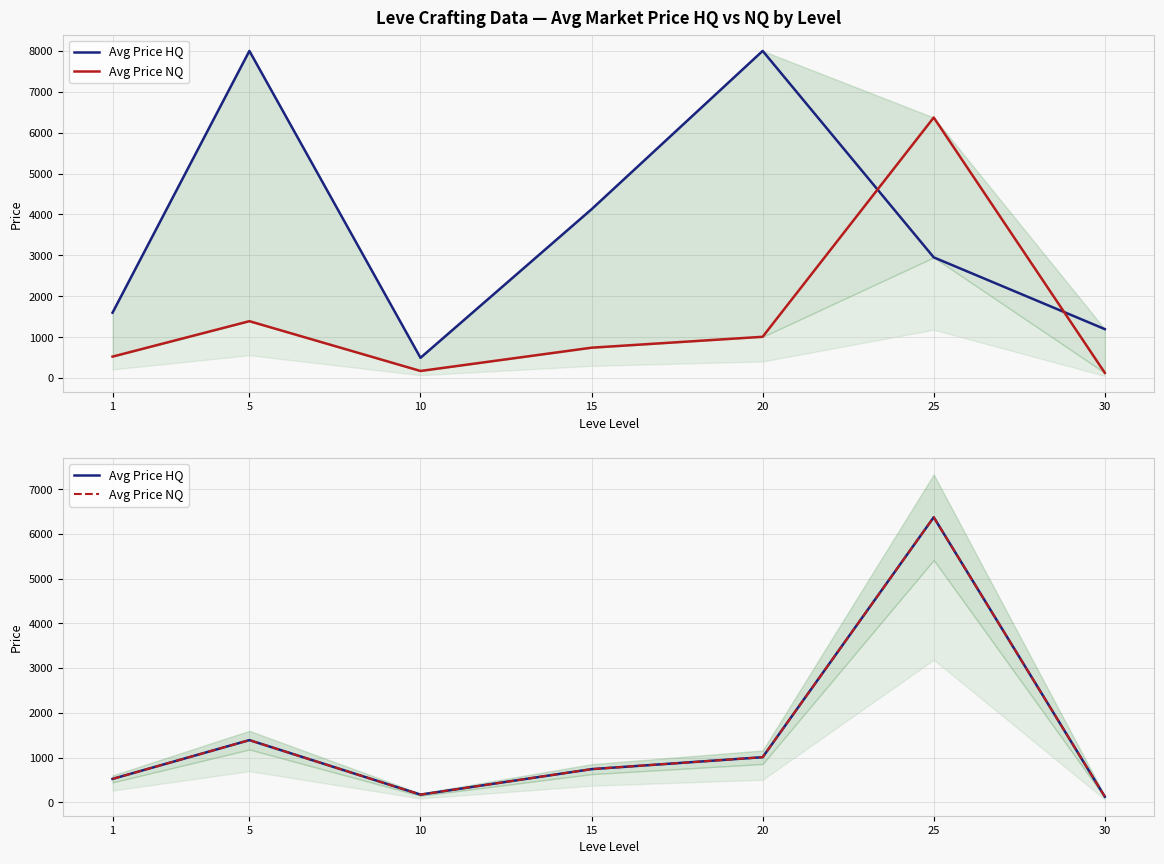

Is it true that Avg Price HQ equals 6370.6 at 25?

True